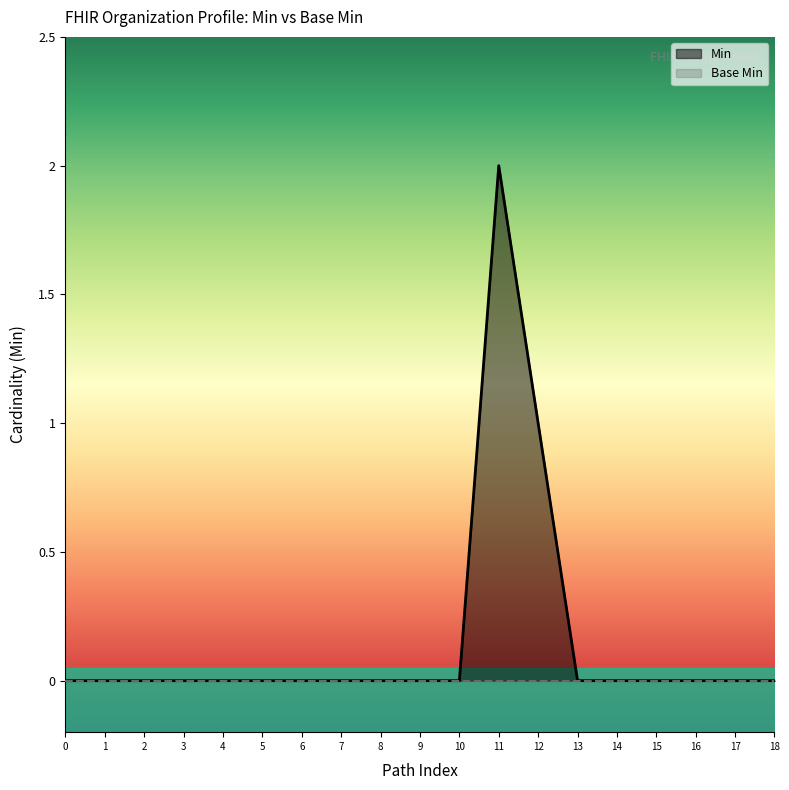

At 4, list the series in order from largest to smallest.

Min, Base Min